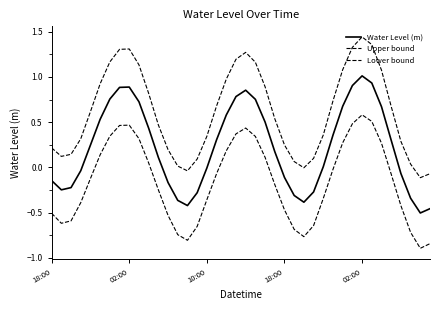

Reading left to right, transcribe all the data shown in this chart.

Water Level (m): -0.1	-0.2	-0.2	-0.0	0.2	0.5	0.8	0.9	0.9	0.7	0.4	0.1	-0.2	-0.4	-0.4	-0.3	-0.0	0.3	0.6	0.8	0.9	0.8	0.5	0.2	-0.1	-0.3	-0.4	-0.3	0.0	0.4	0.7	0.9	1.0	0.9	0.7	0.3	-0.1	-0.3	-0.5	-0.5
Upper bound: 0.2	0.1	0.1	0.3	0.6	0.9	1.2	1.3	1.3	1.1	0.8	0.5	0.2	0.0	-0.0	0.1	0.3	0.7	1.0	1.2	1.3	1.2	0.9	0.5	0.2	0.1	-0.0	0.1	0.4	0.7	1.1	1.3	1.4	1.4	1.1	0.7	0.3	0.0	-0.1	-0.1
Lower bound: -0.5	-0.6	-0.6	-0.4	-0.1	0.1	0.3	0.5	0.5	0.3	0.0	-0.2	-0.5	-0.7	-0.8	-0.7	-0.4	-0.1	0.2	0.4	0.4	0.3	0.1	-0.2	-0.5	-0.7	-0.8	-0.6	-0.3	-0.0	0.3	0.5	0.6	0.5	0.3	-0.1	-0.4	-0.7	-0.9	-0.8